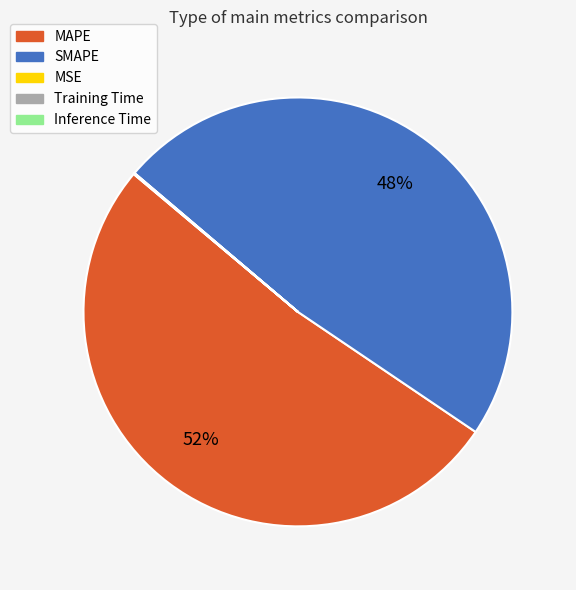

To the nearest percent, what is the combined percentage of SMAPE and MAPE?

100%